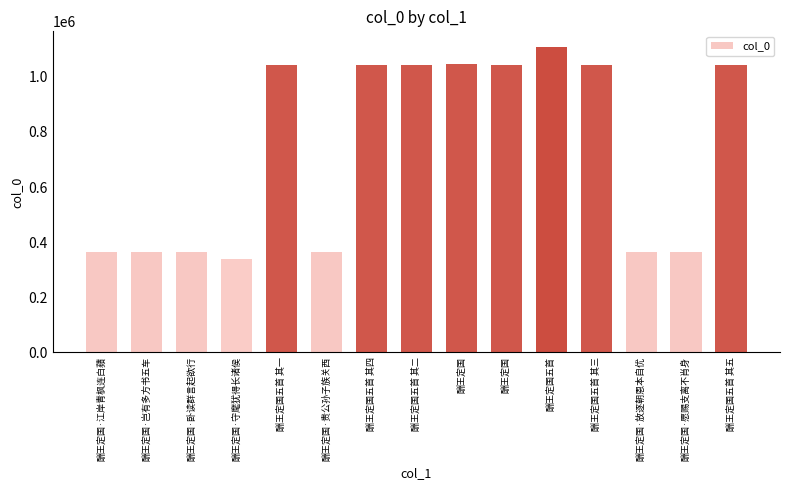

What is the sum of all values?

10942082